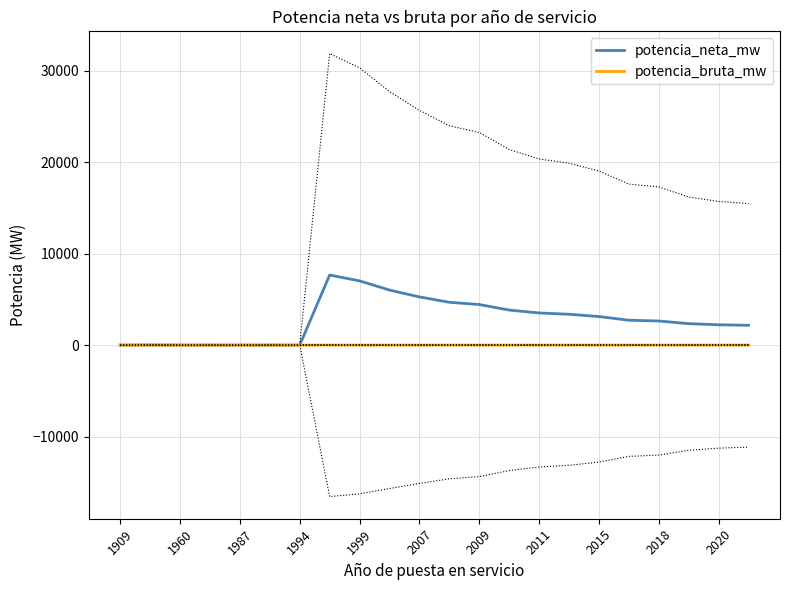

What is the difference between the potencia_bruta_mw values at 20 and 2011?

1.3